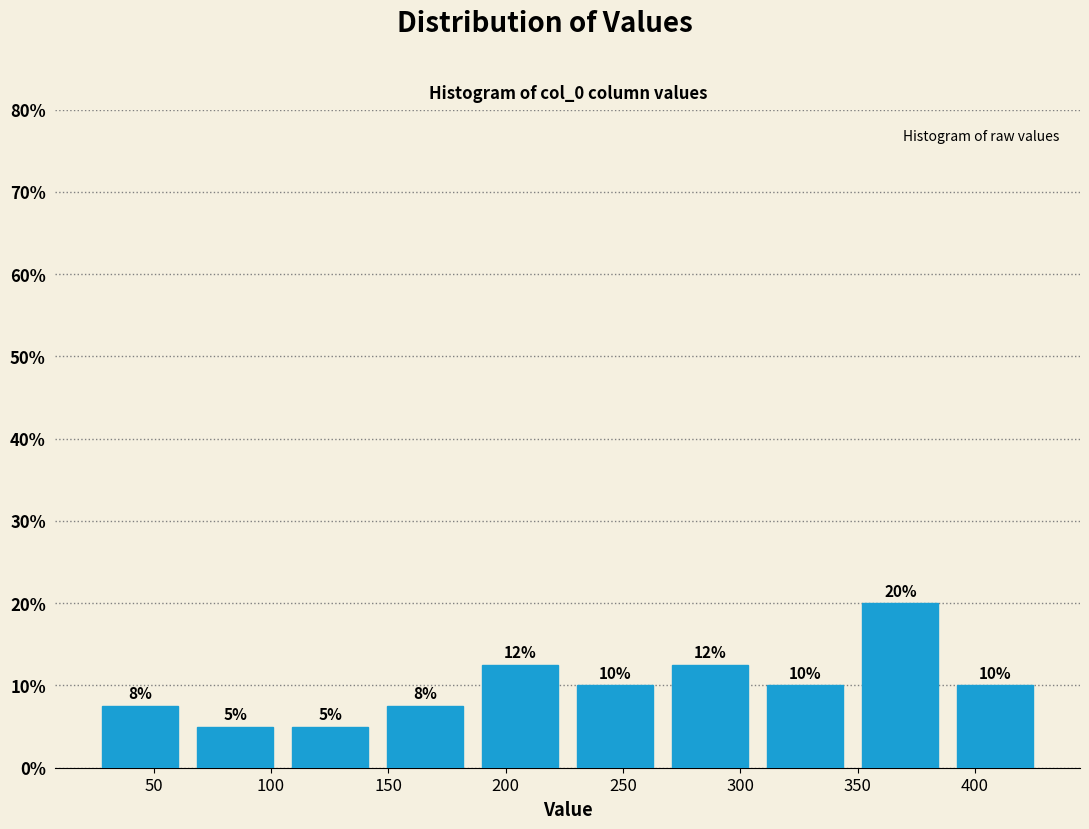

Which range on the x-axis has the tallest bar?

348.0 to 388.5